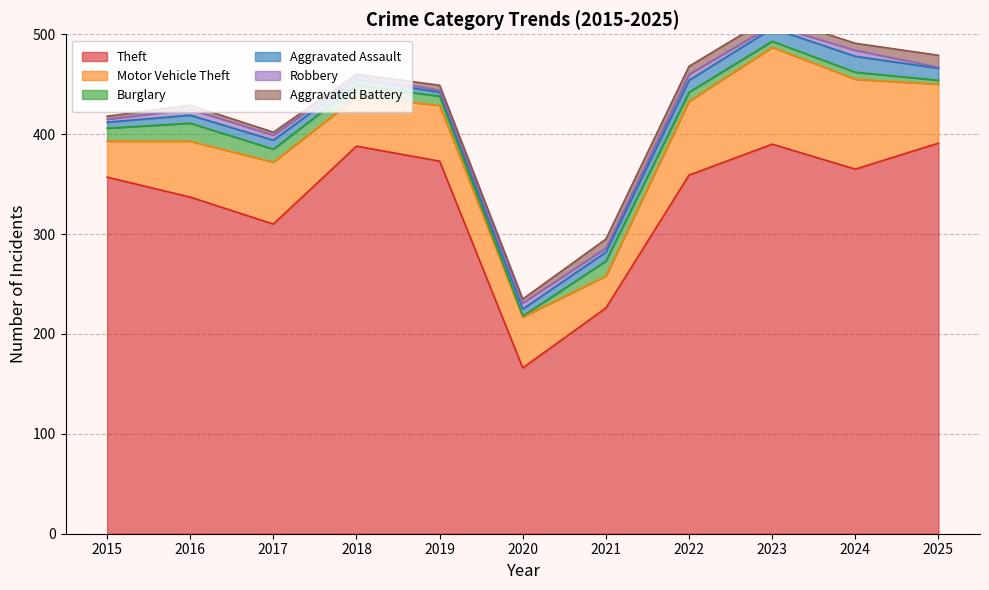

Is it true that Motor Vehicle Theft equals 88 at 2020?

False